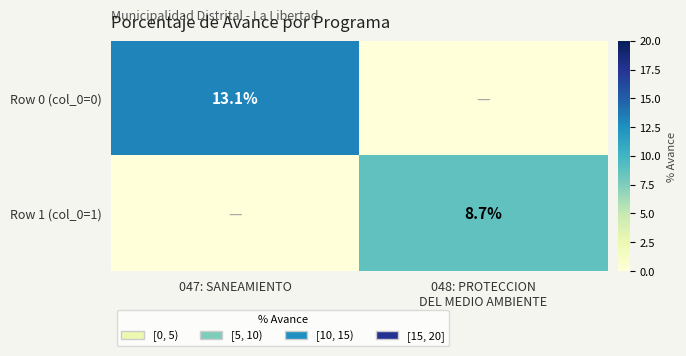

The value of Row 0 (col_0=0) at 047: SANEAMIENTO is 18.3. True or false?

False